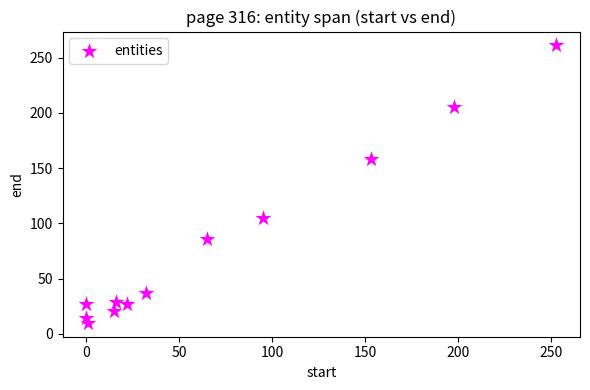

What Y value in the scatter plot is closest to 135?

158